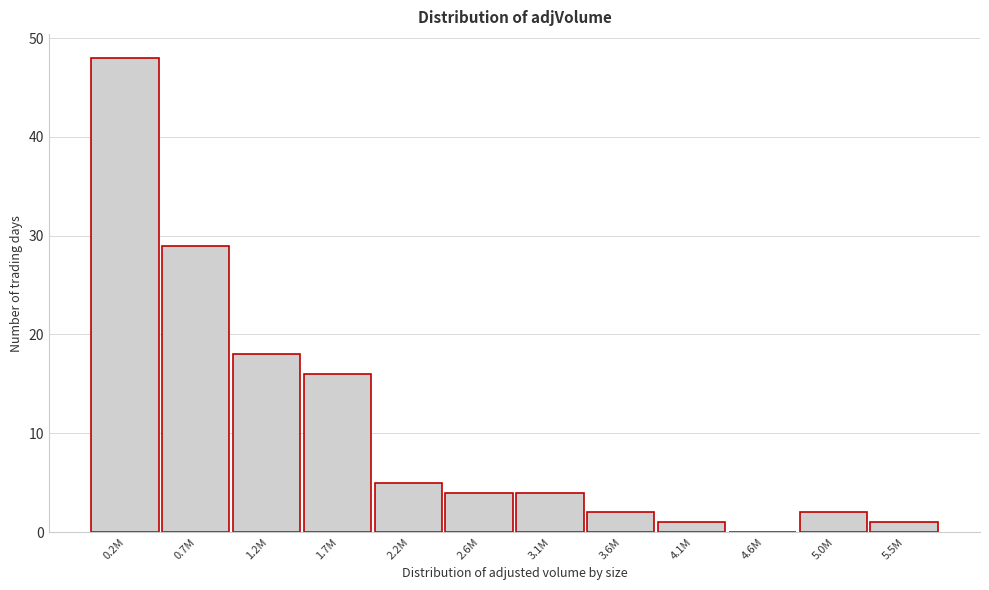

Reading left to right, transcribe all the data shown in this chart.

0.2M=48	0.7M=29	1.2M=18	1.7M=16	2.2M=5	2.6M=4	3.1M=4	3.6M=2	4.1M=1	4.6M=0	5.0M=2	5.5M=1